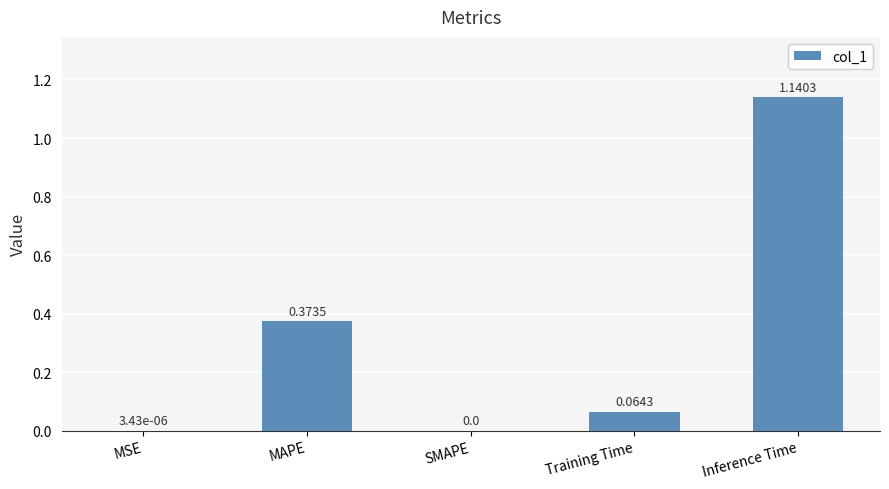

Which label corresponds to the largest value in the chart?

Inference Time